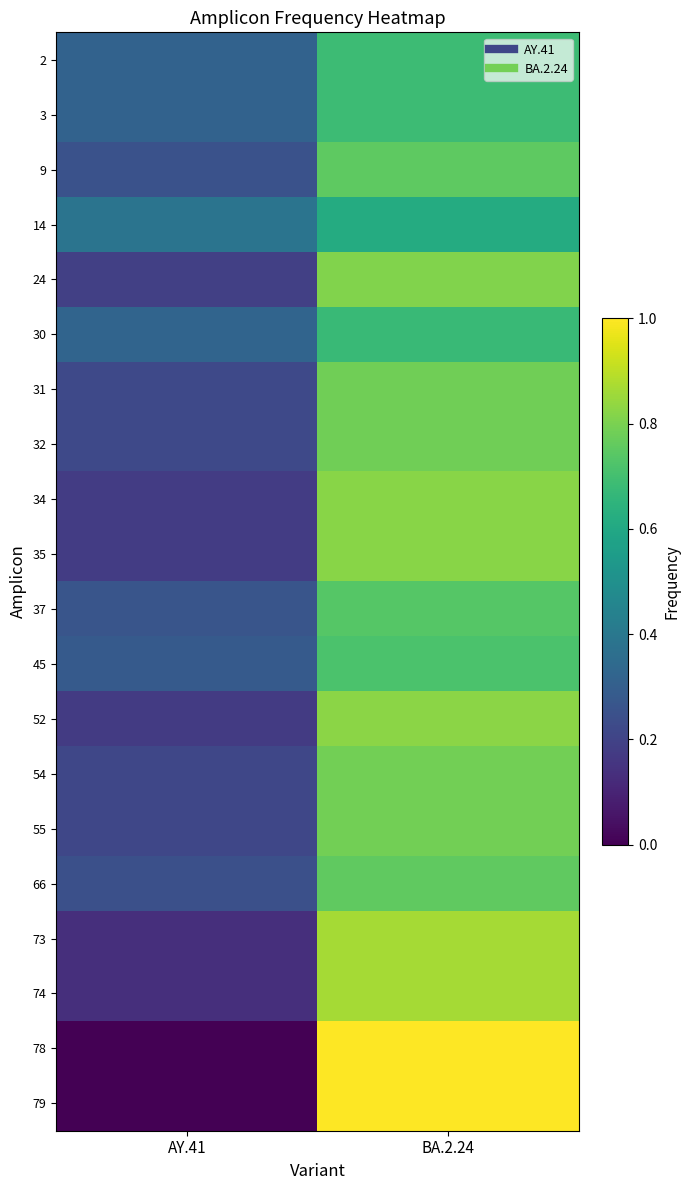

Which series changed the most between AY.41 and BA.2.24?

78